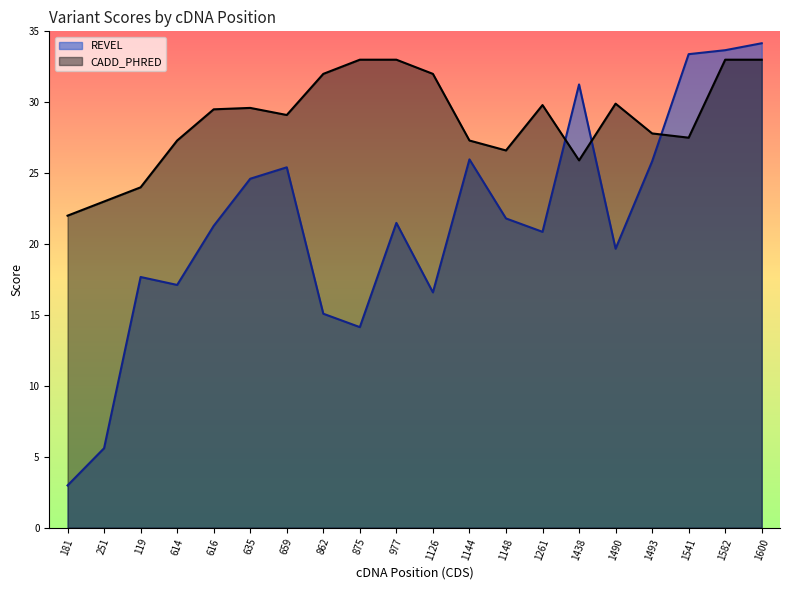

List the labels in order of CADD_PHRED value, smallest first.

181, 251, 119, 1438, 1148, 614, 1144, 1541, 1493, 659, 616, 635, 1261, 1490, 862, 1126, 875, 977, 1582, 1600